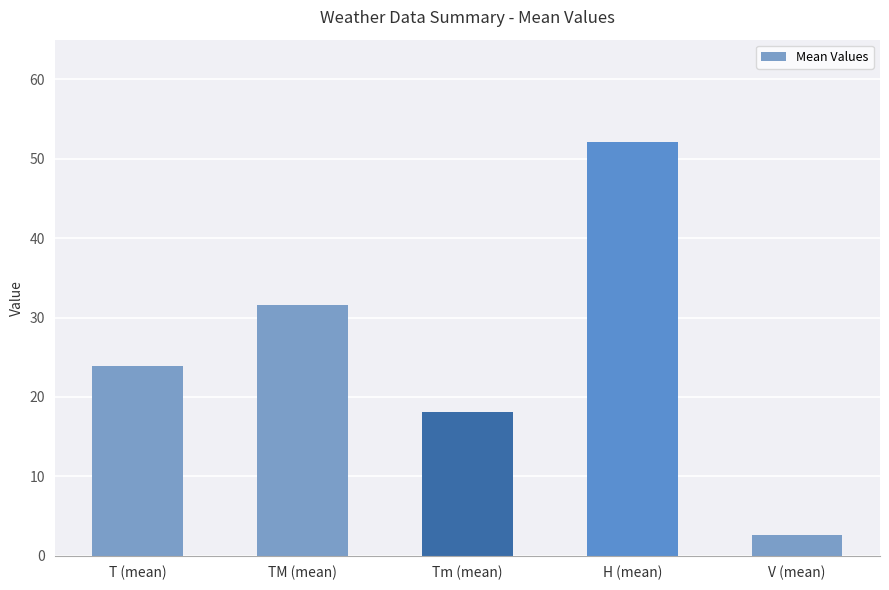

What is the label of the 1st bar from the right?

V (mean)